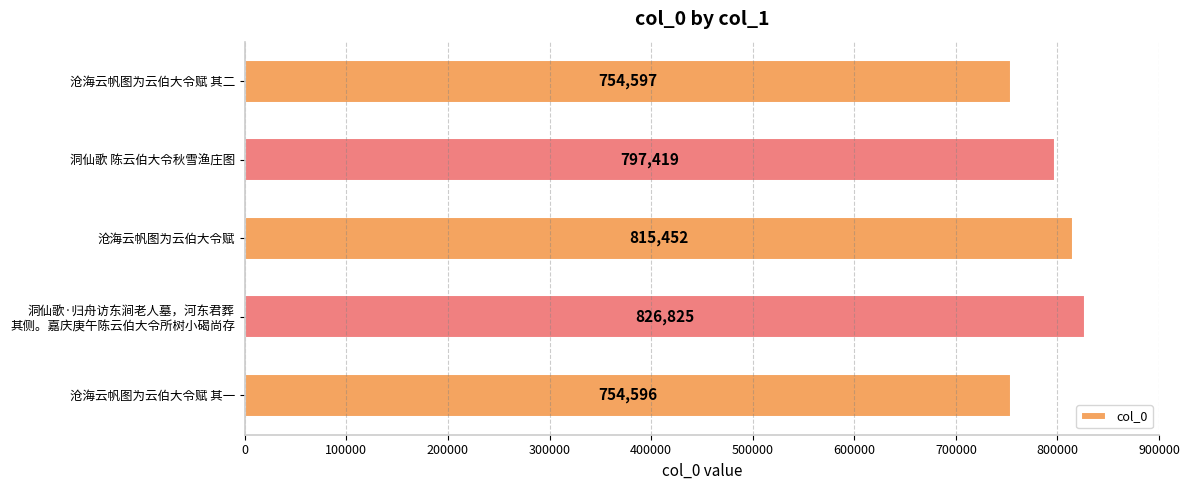

How many data points does each series have?

5